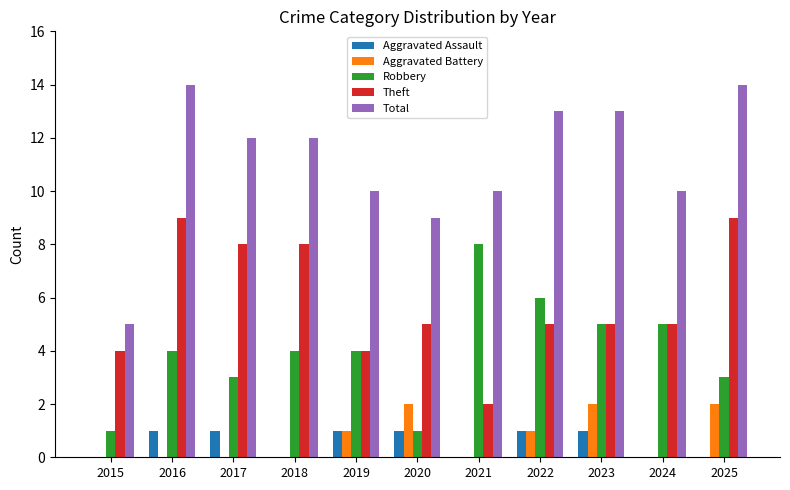

What is the maximum value shown in the chart?

14